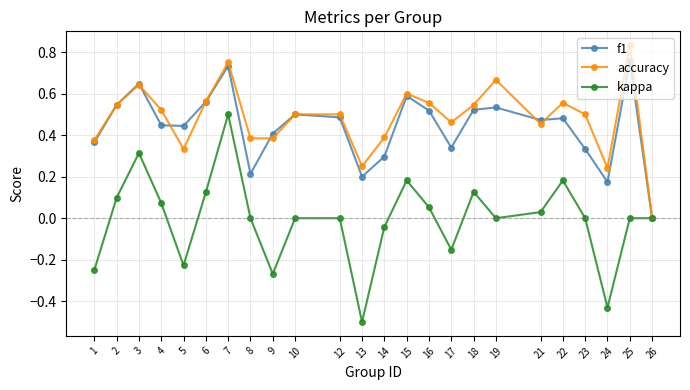

True or false: accuracy has more than 2 points higher than both neighbors.

True